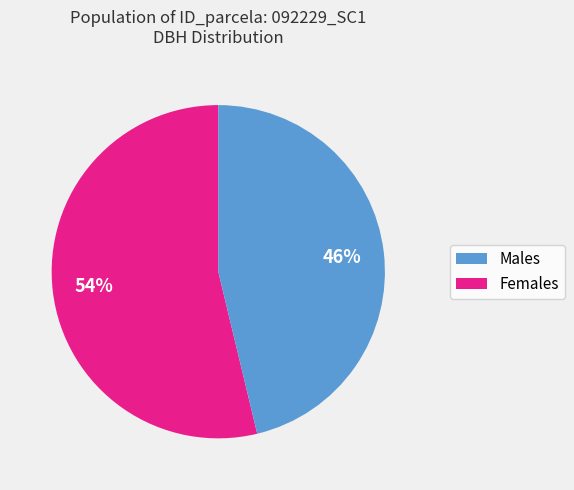

Does any single category account for the majority?

Yes